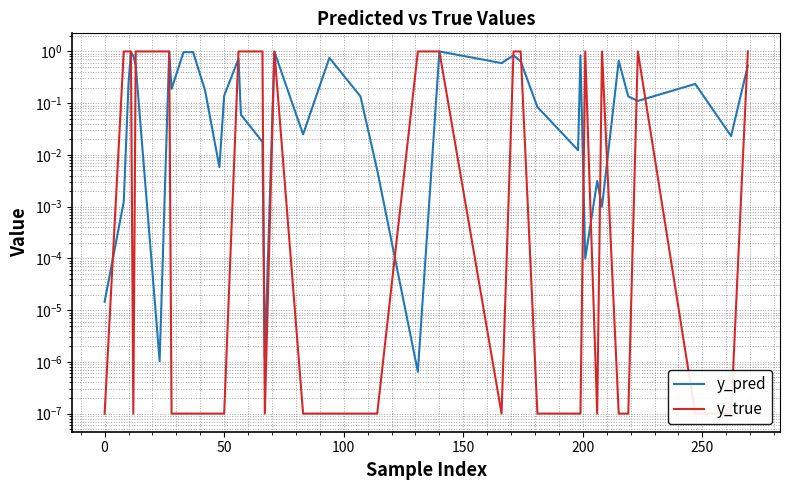

At how many categories does at least one series exceed 0?

40